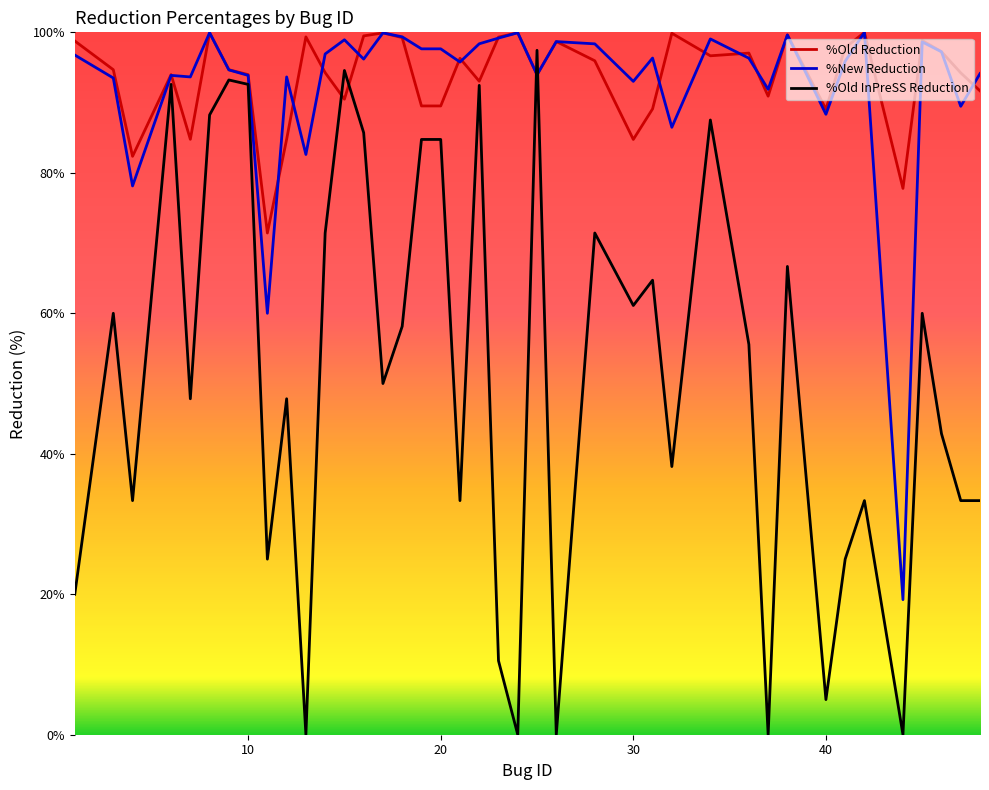

Which series has the largest range (max minus min)?

%Old InPreSS Reduction